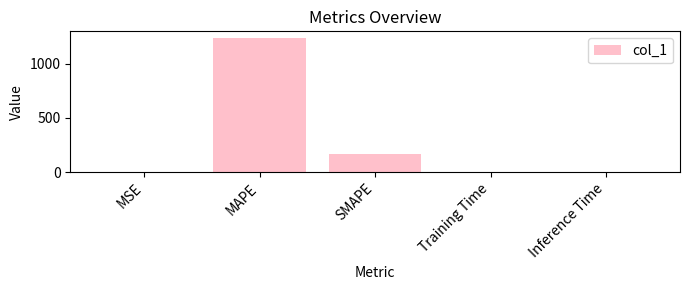

What is the sum of all values?

1407.2